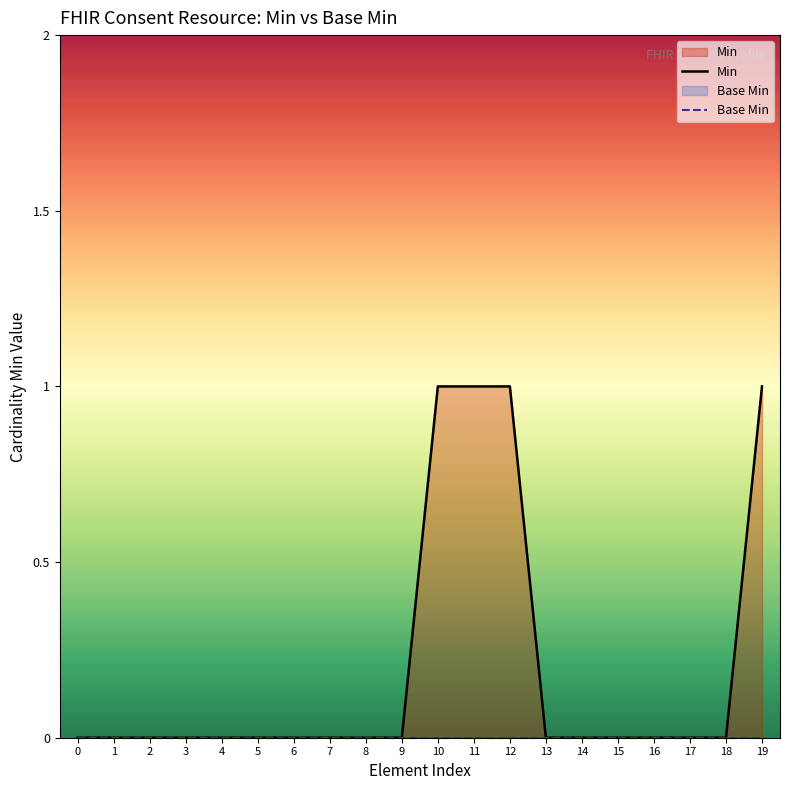

Does the chart display data point markers on the line(s)?

No